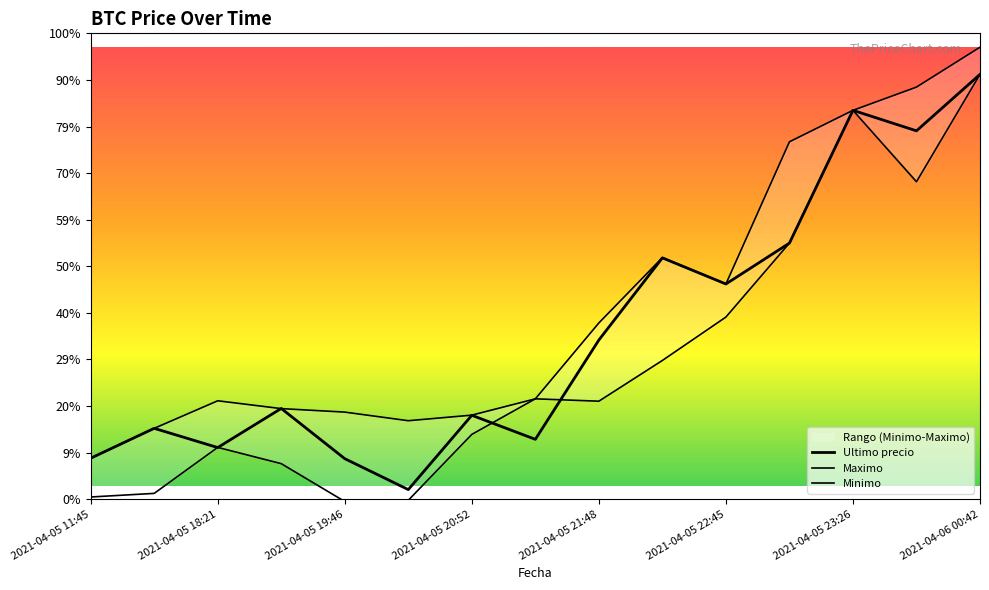

True or false: Maximo and Minimo cross at least once.

False